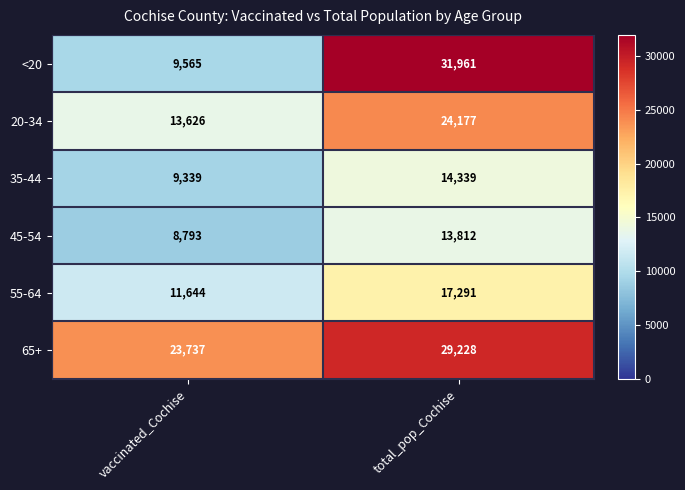

How many series are shown in this chart?

6